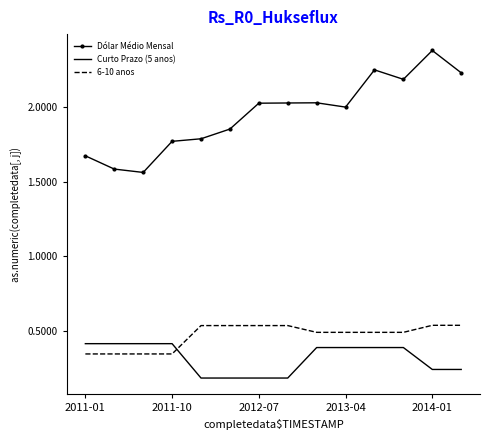

List the series in order of their peak value, highest first.

Dólar Médio Mensal, 6-10 anos, Curto Prazo (5 anos)